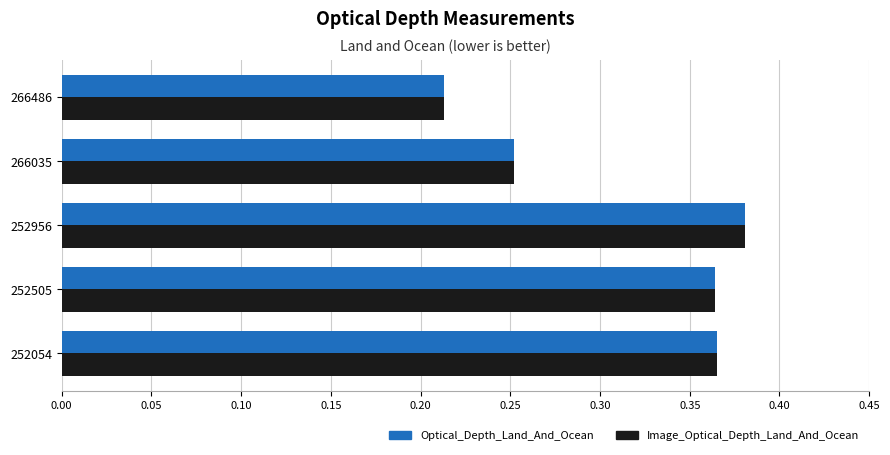

What is the total value across all series at 266035?

0.5